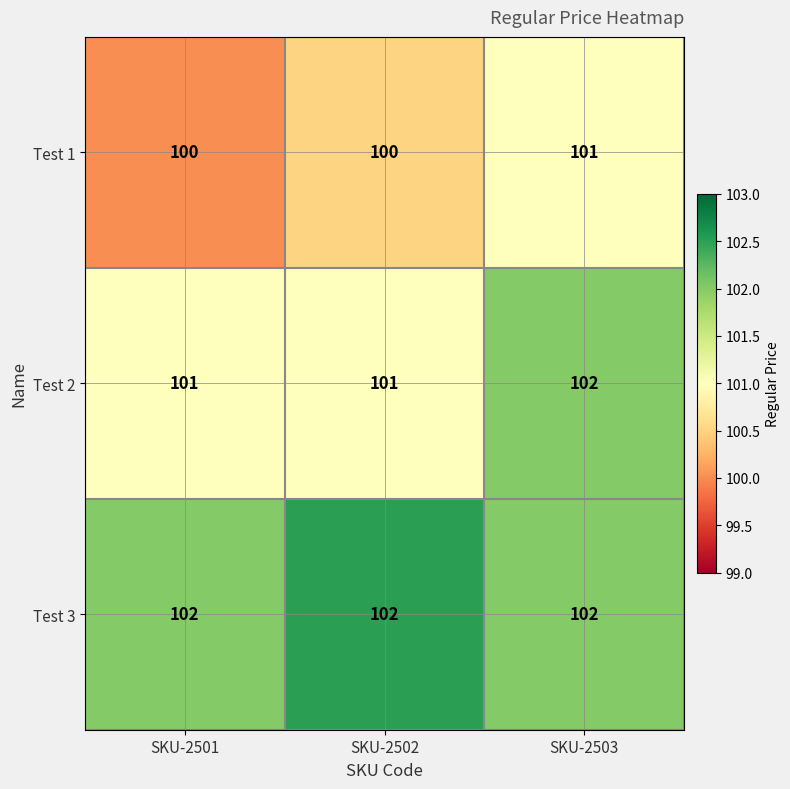

What is the sum of the Test 3 values at SKU-2502 and SKU-2503?

204